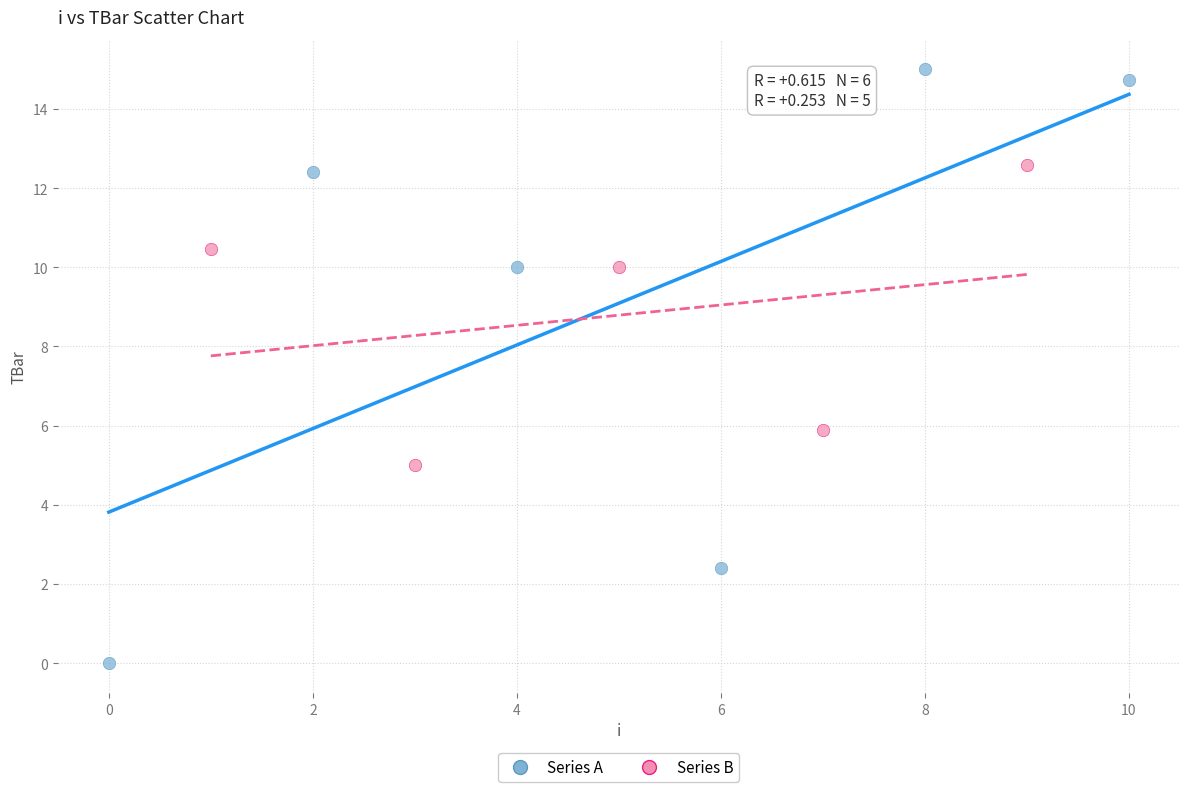

Which series reaches the minimum Y coordinate?

Series A